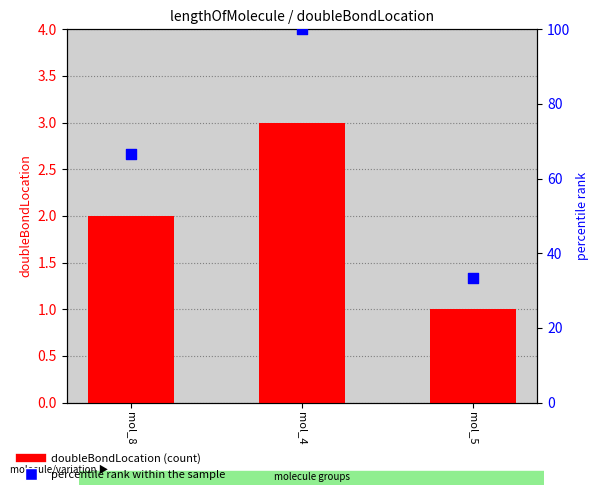

Is the value of doubleBondLocation at mol_4 greater than the value of percentile rank within the sample at mol_8?

No